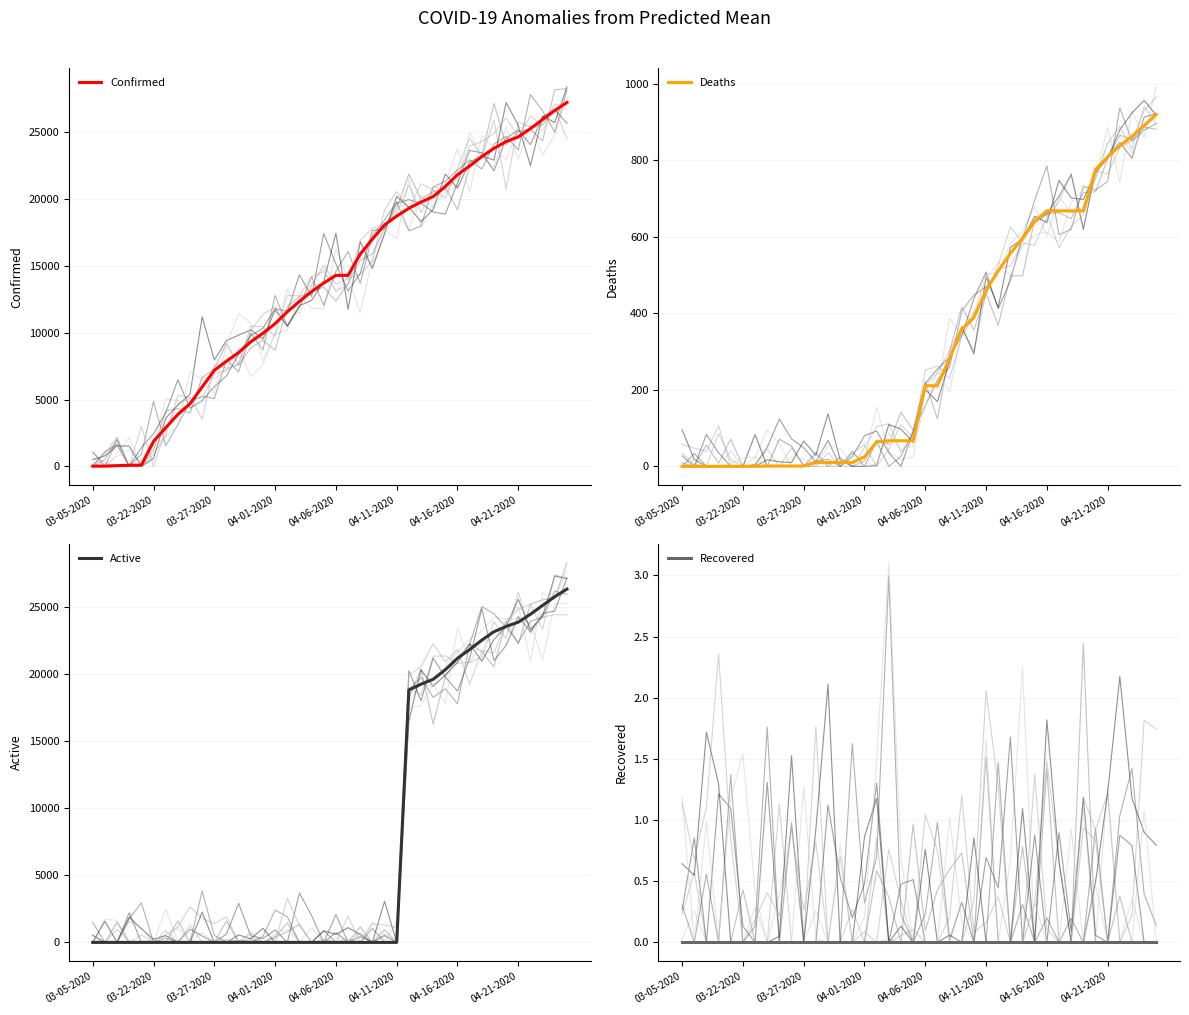

Which has a higher value, 32 or 9?

32